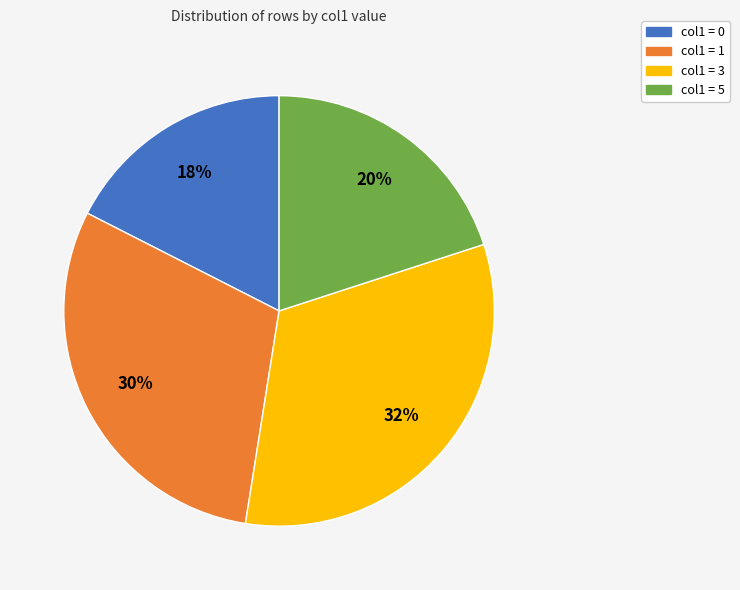

Is there a majority slice in this chart?

No